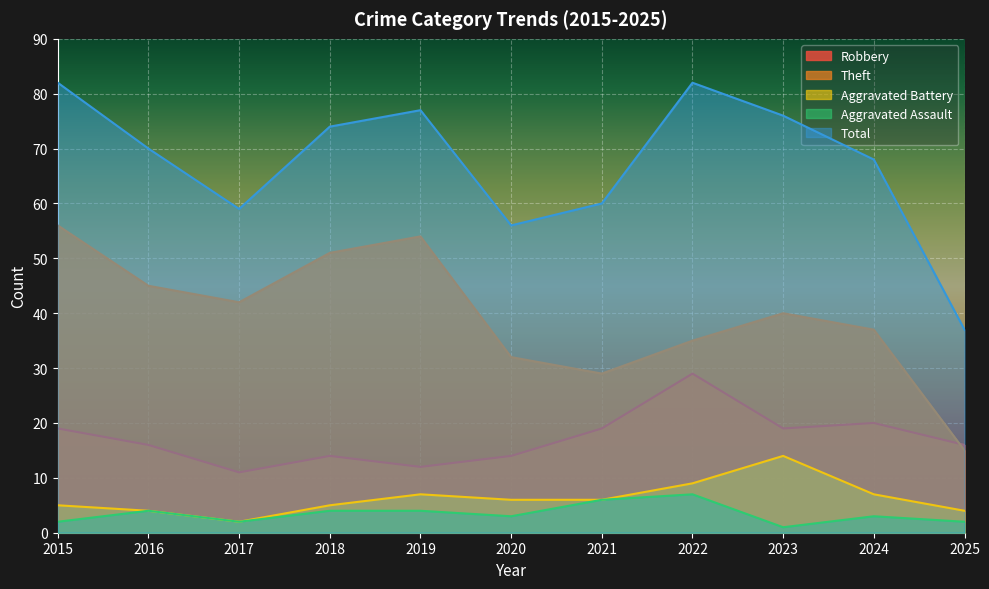

What are all the series names shown in the legend?

Robbery, Theft, Aggravated Battery, Aggravated Assault, Total